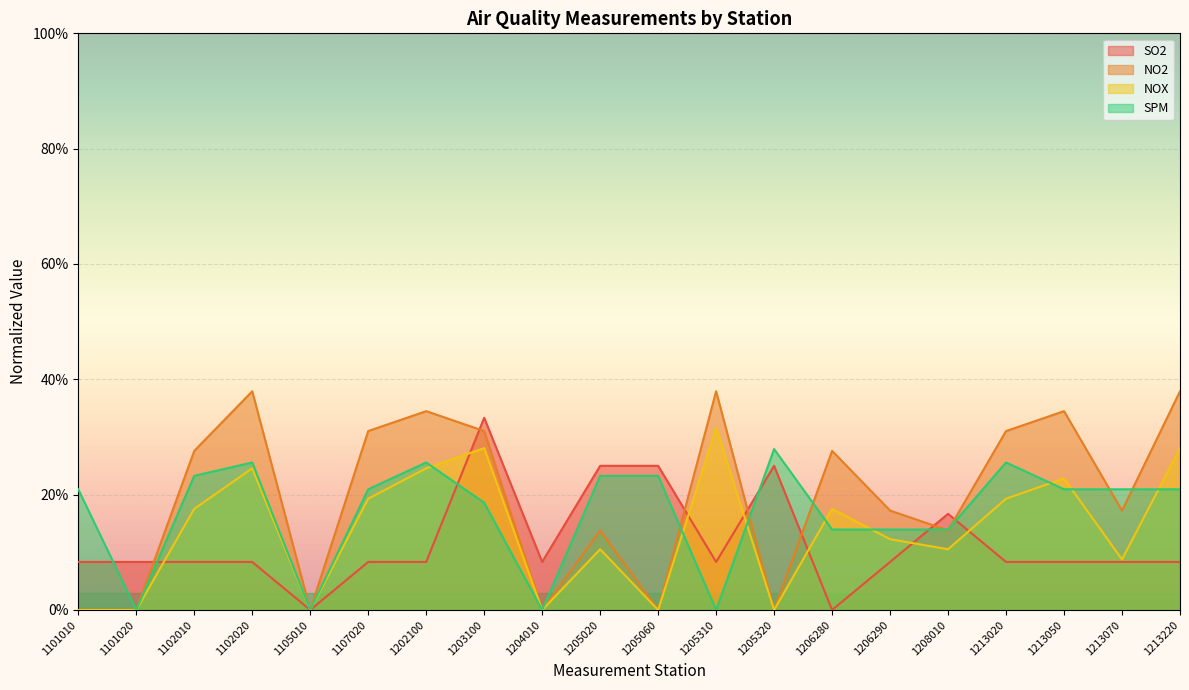

Does the chart display data point markers on the line(s)?

No